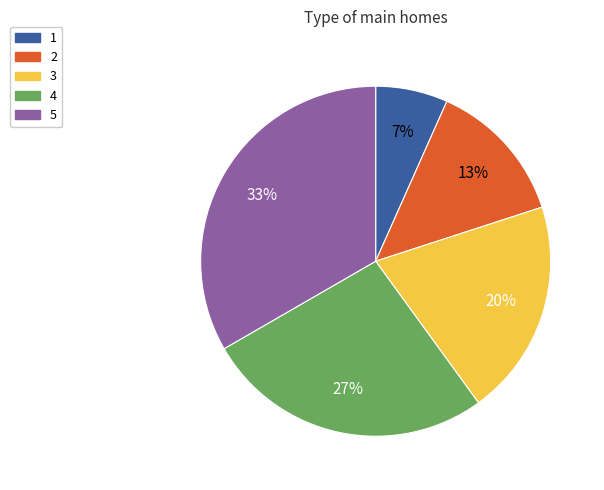

How many slices are in this pie chart?

5